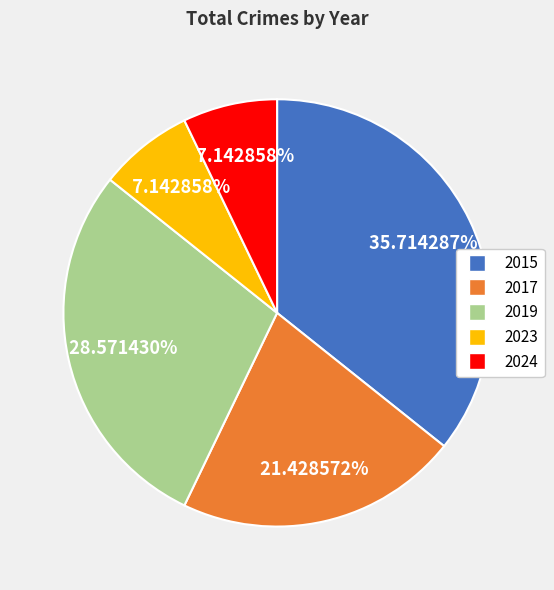

To the nearest percent, what percentage of the pie is 2017?

21%